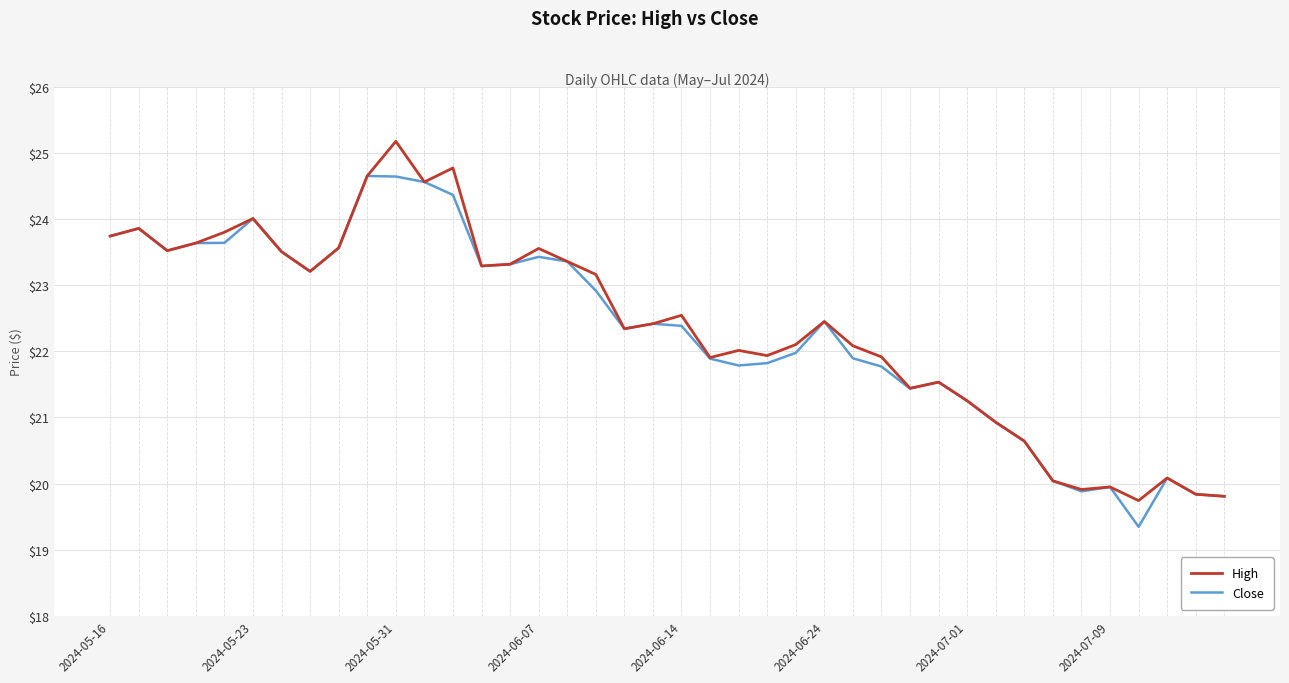

What are all the series names shown in the legend?

High, Close